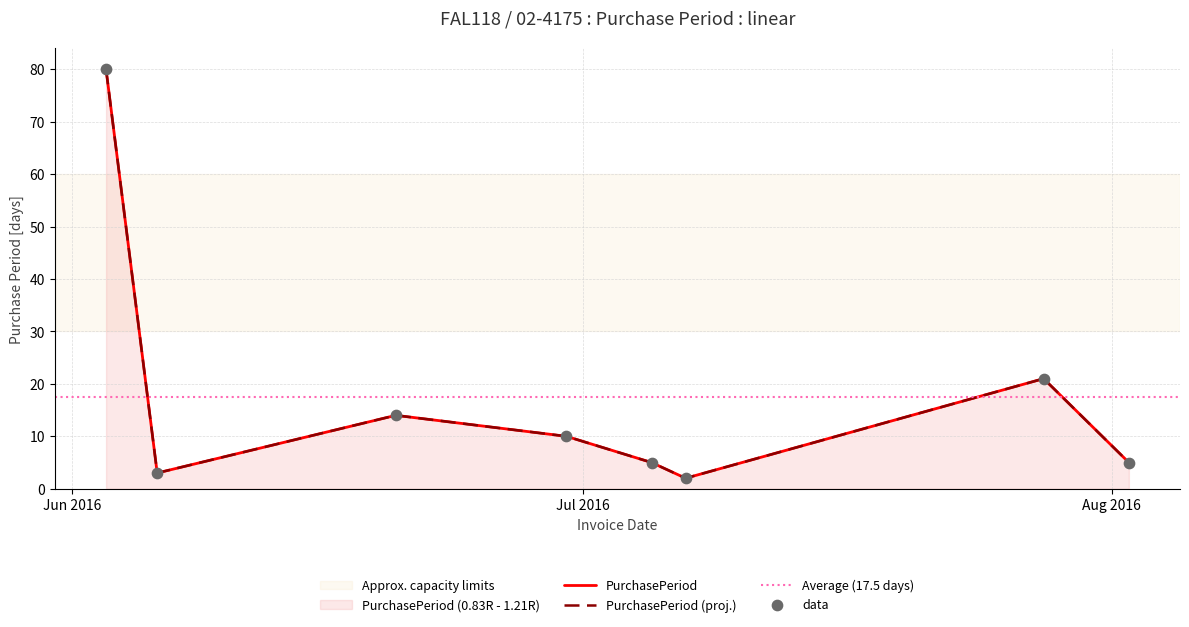

What is the change in value from 2016-06-06 to 2016-07-07?

-1